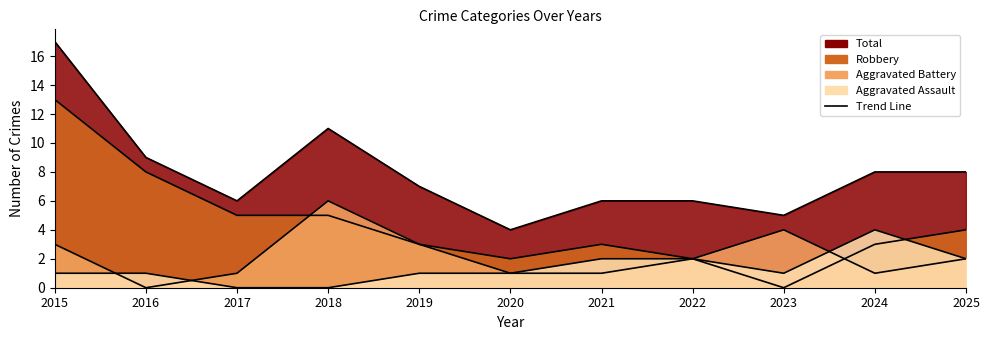

What is the value of the Aggravated Battery point at the 5th from the left?

3